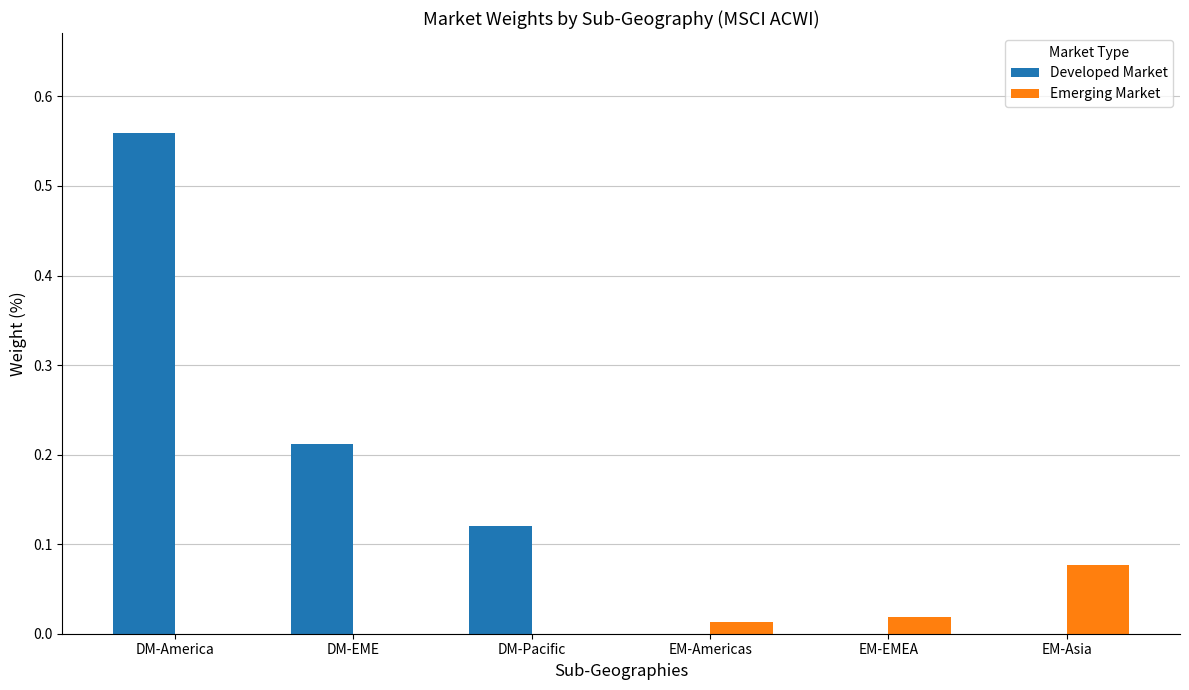

Is it true that Emerging Market equals 0.0 at DM-America?

True